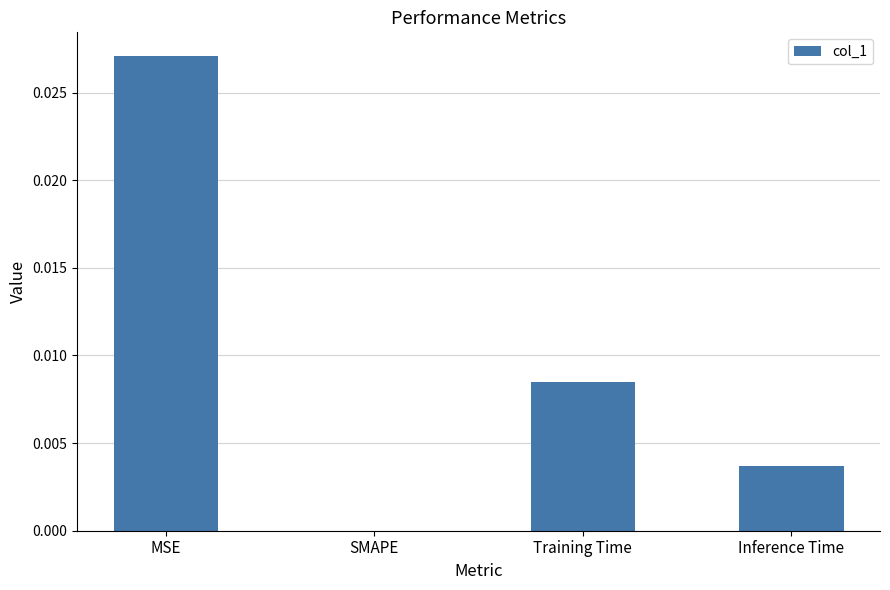

Is it true that the value at Training Time is 0.0?

True